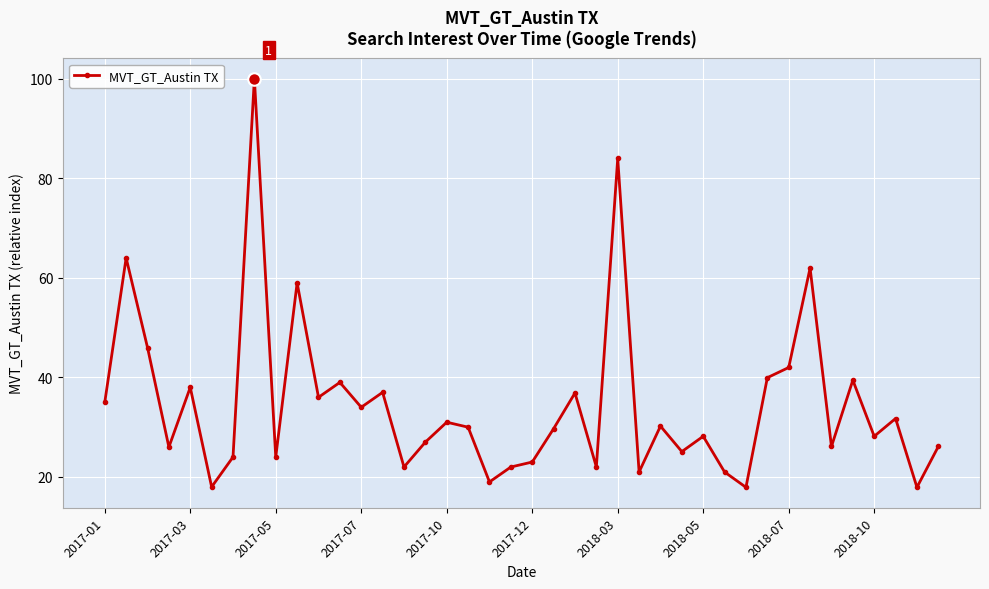

Count the number of categories in the chart.

40